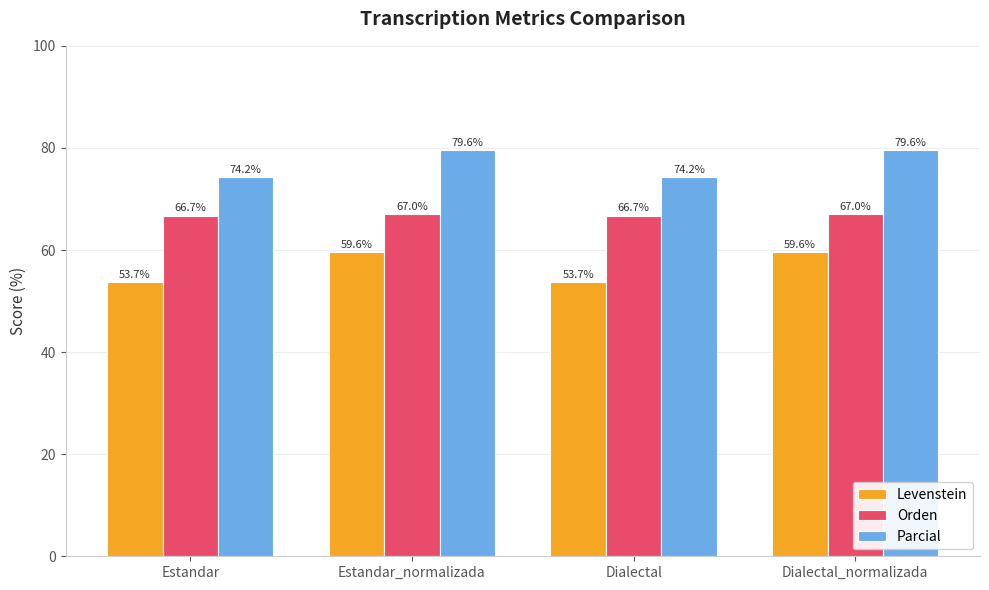

Which series has the largest total across all categories?

Parcial